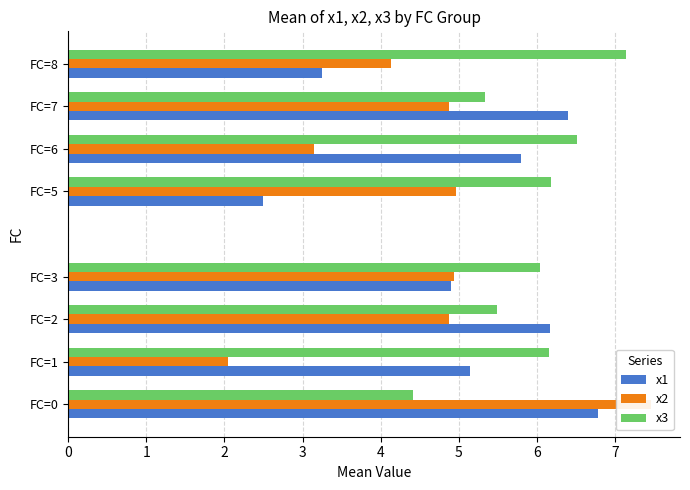

What are all the series names shown in the legend?

x1, x2, x3